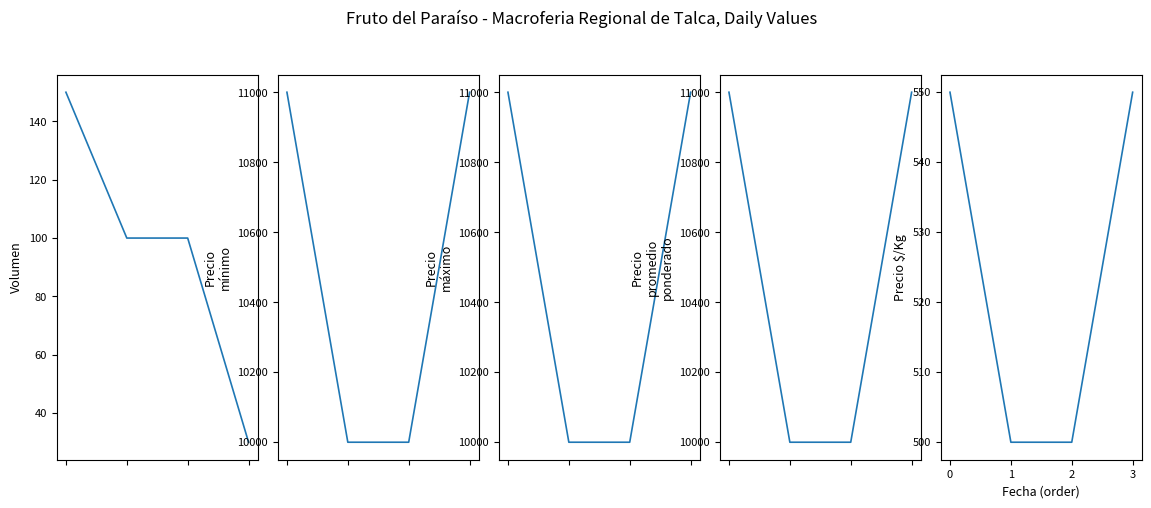

What is the greatest value displayed?

11000